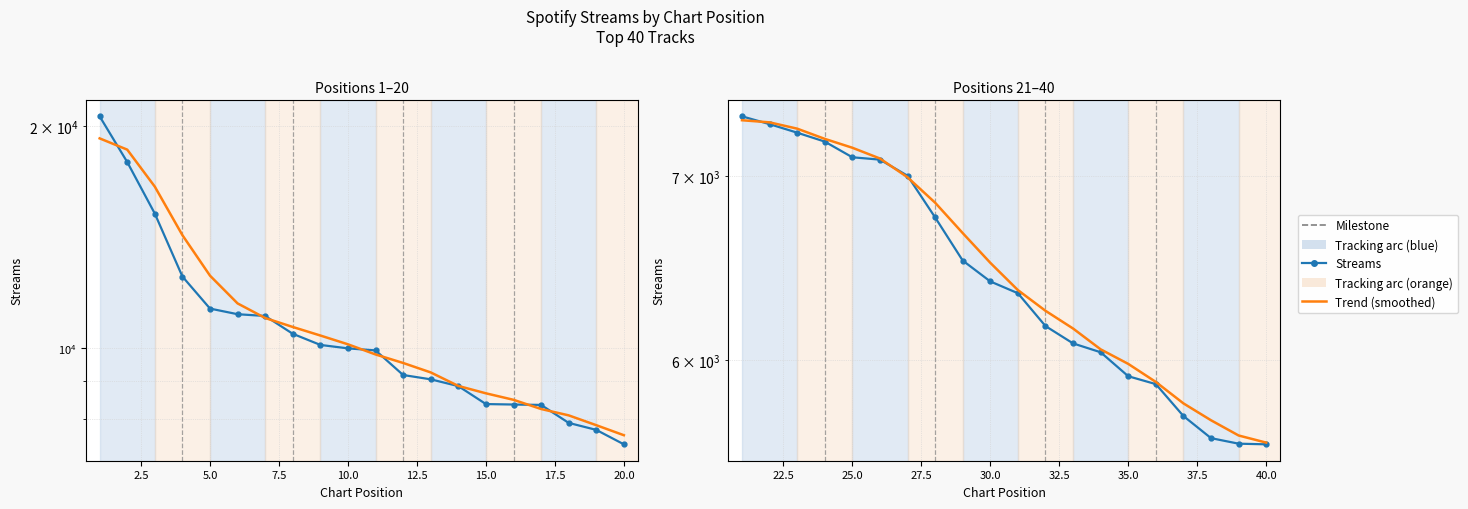

What is the smallest value displayed?

5593.0